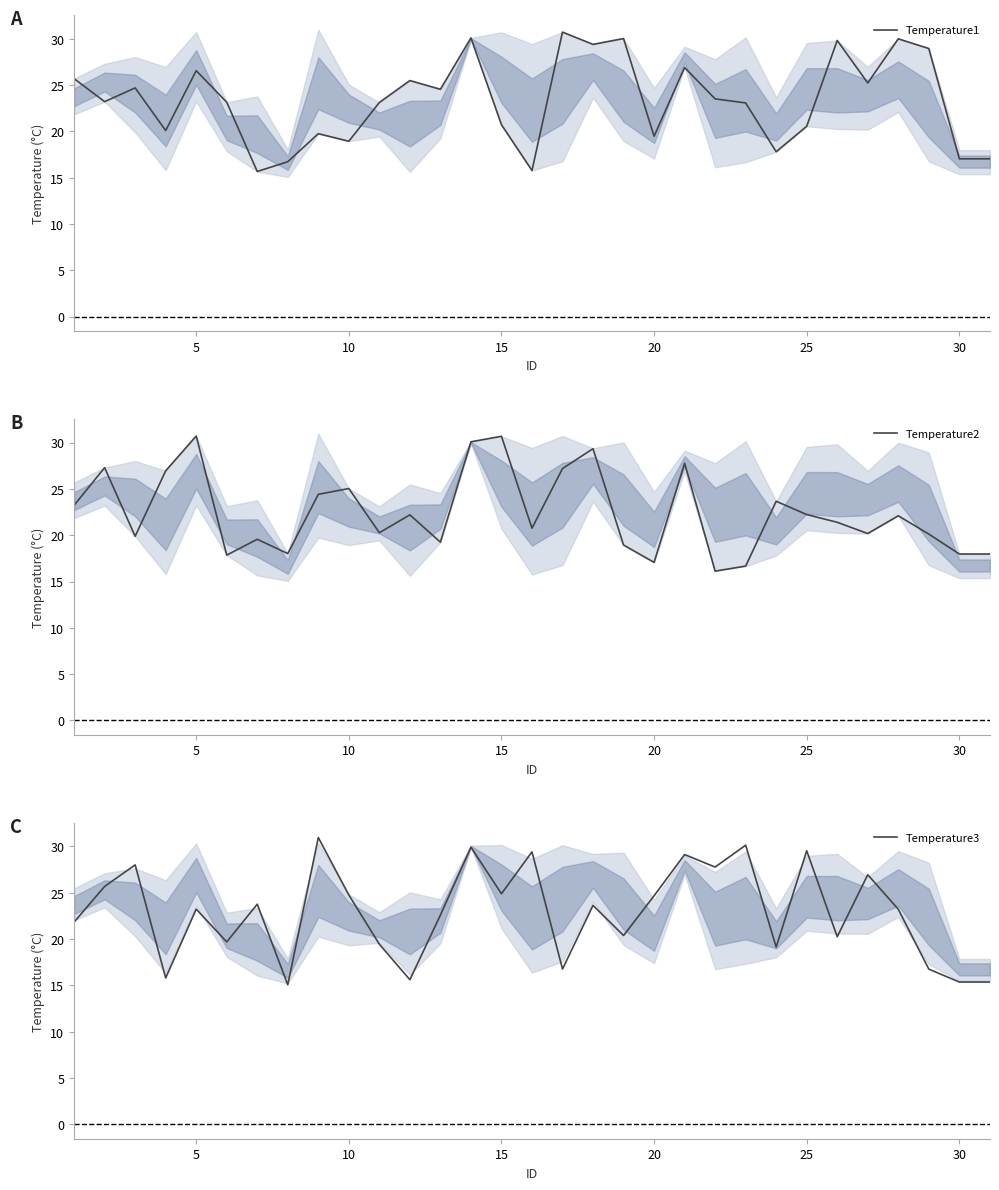

The Temperature2 series shows 18.0 at 30. True or false?

True